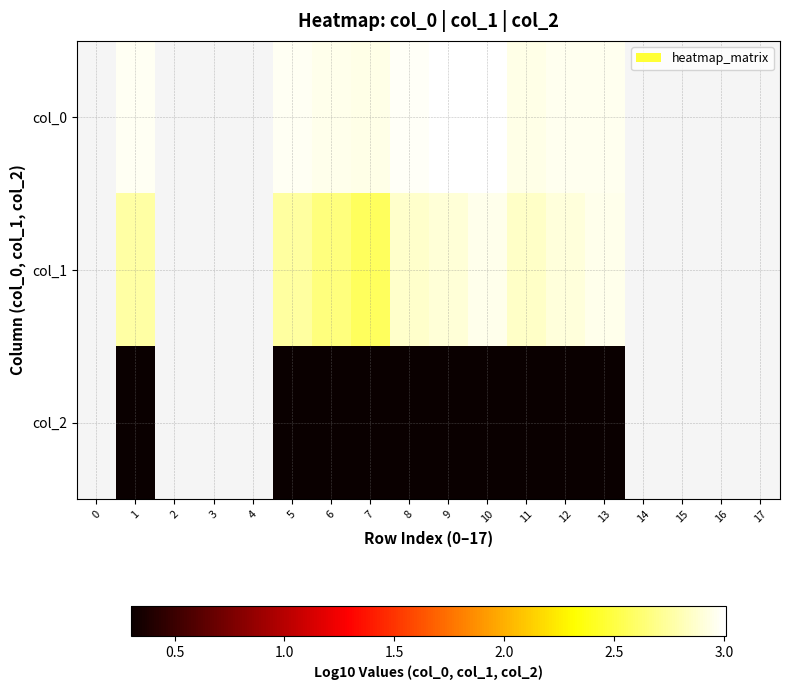

The col_0 series shows 1.5 at 10. True or false?

False